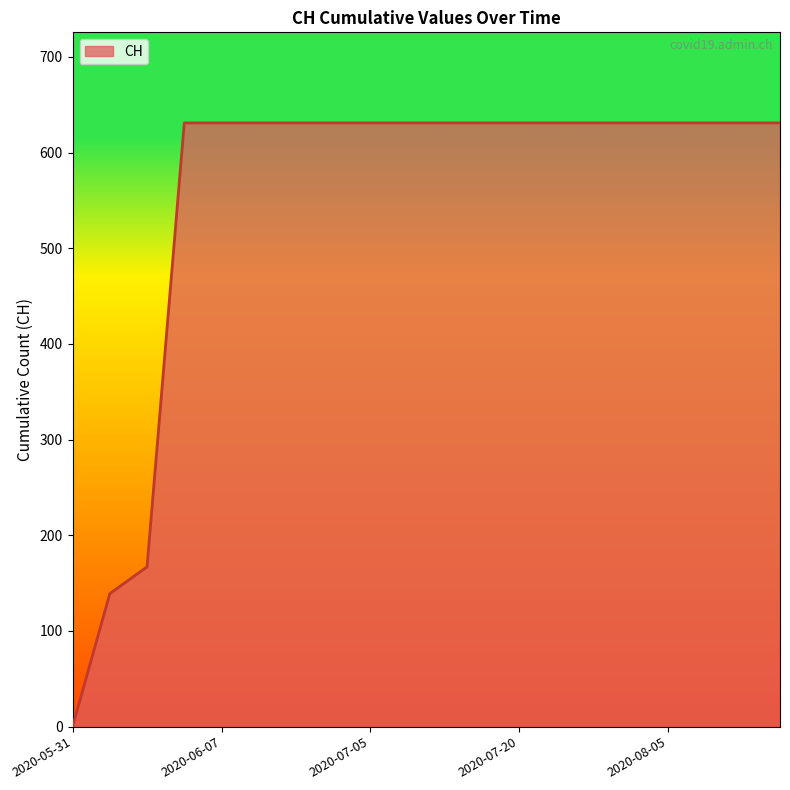

What is the greatest value displayed?

631